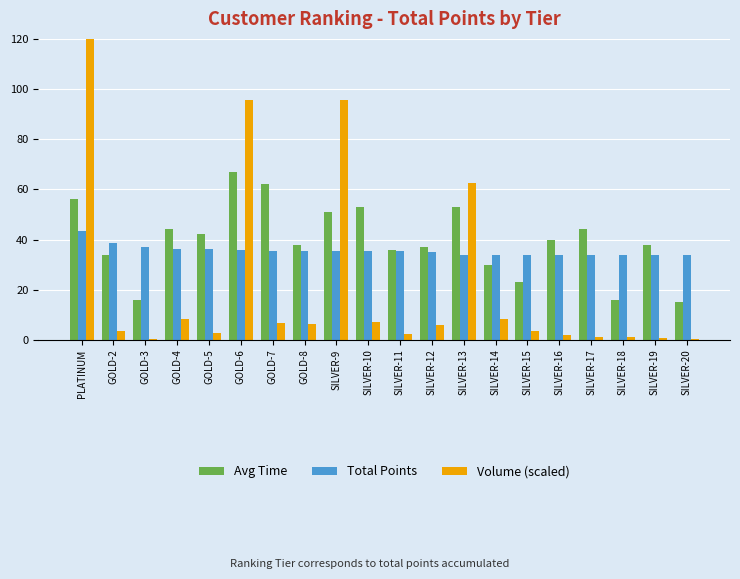

What is the lowest value of the Avg Time series?

15.0